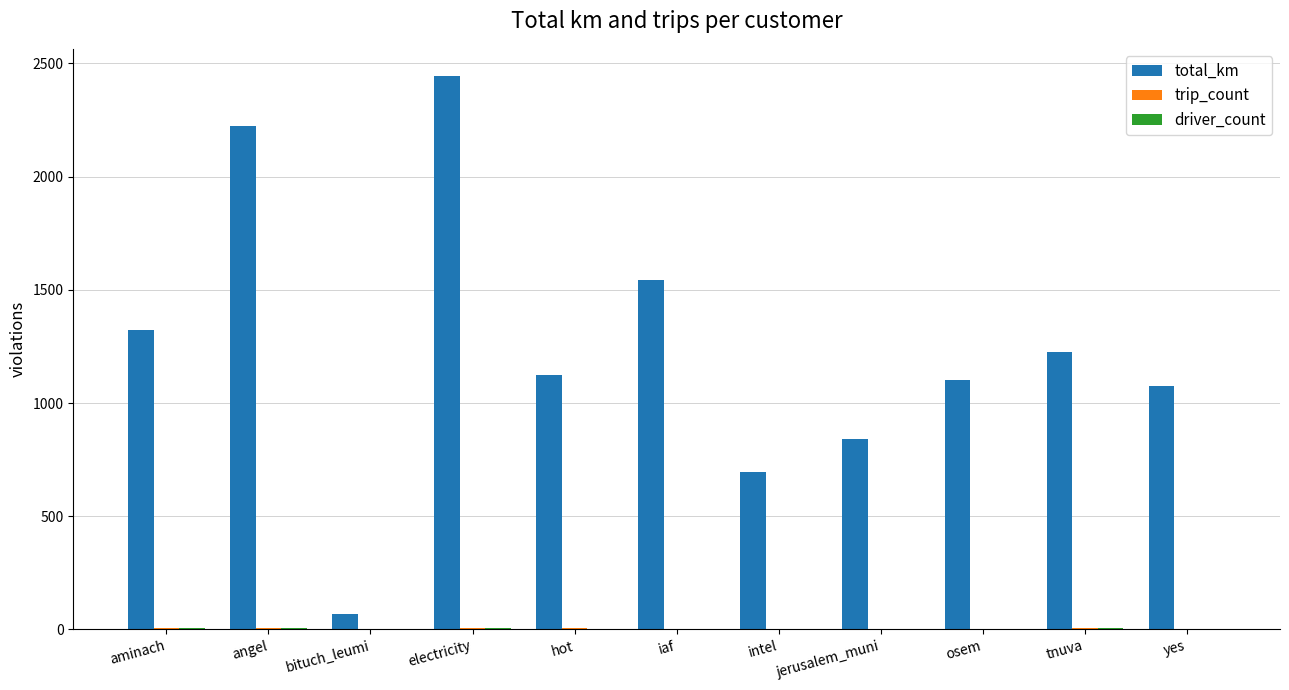

What is the sum of all total_km values?

13663.3